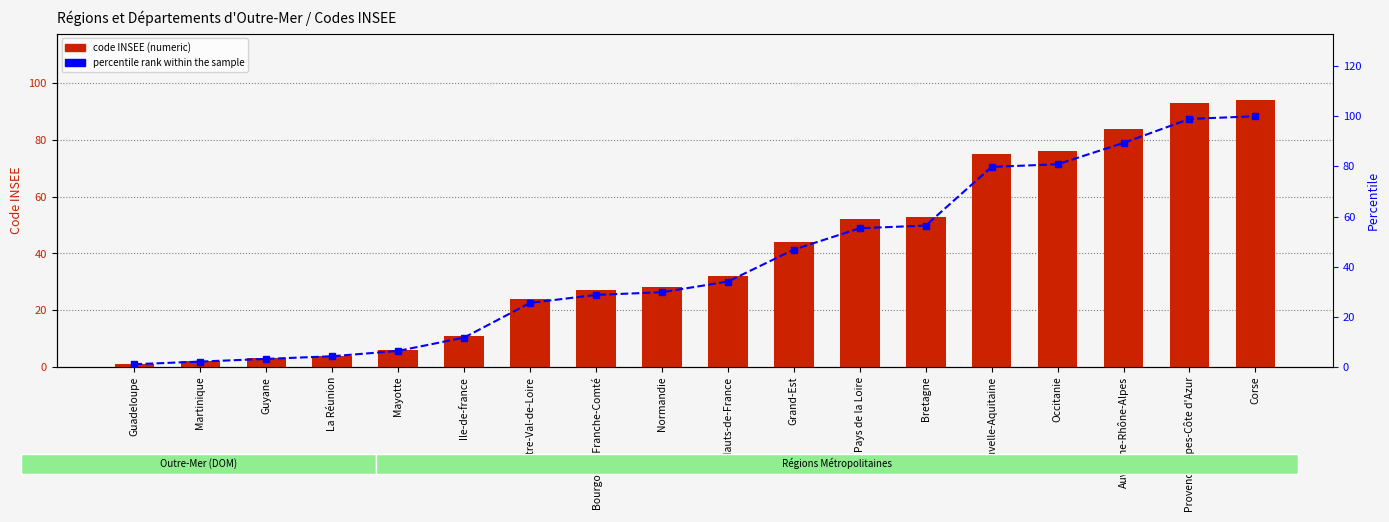

Is the value of Concept at Mayotte greater than the value of percentile rank within the sample at Occitanie?

No